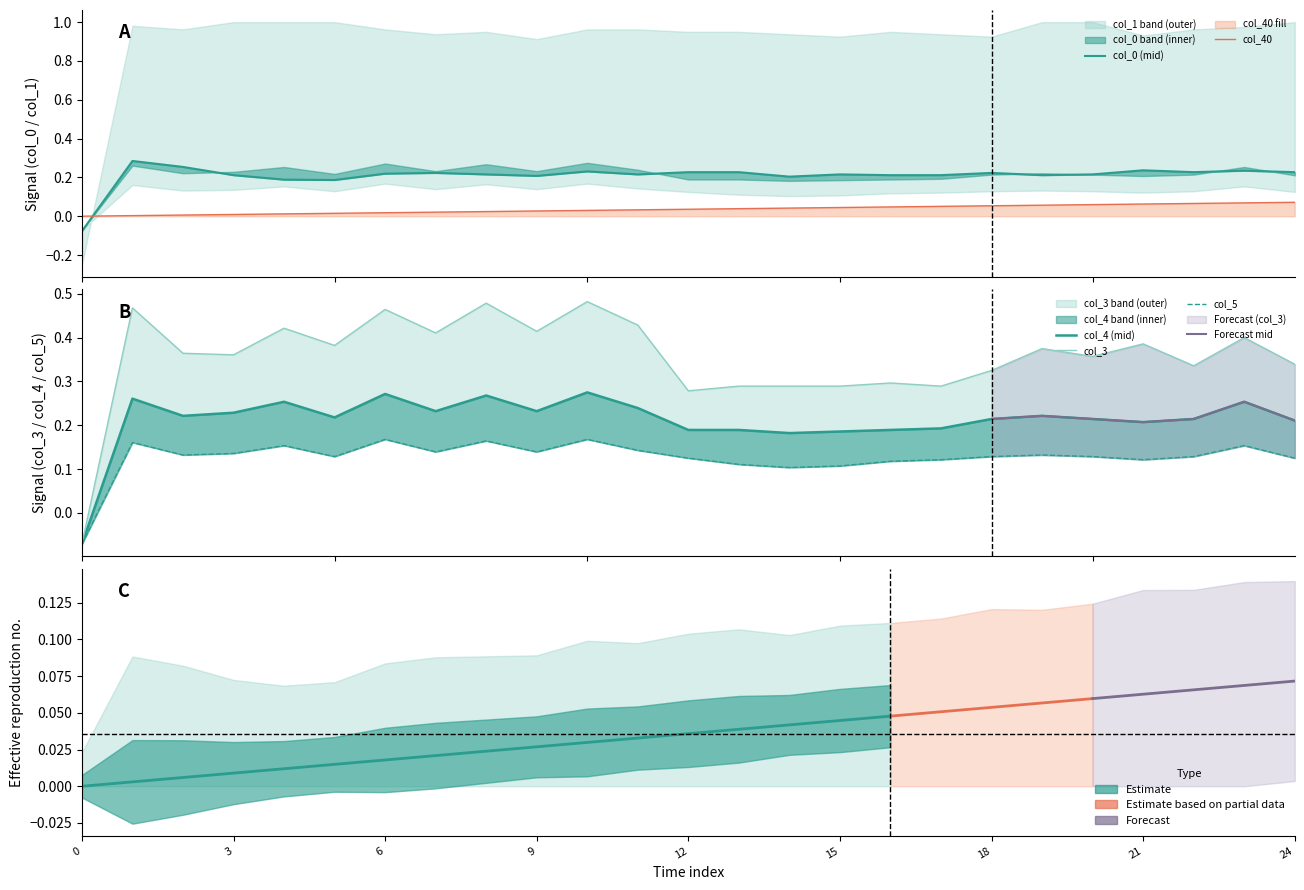

How many values in the col_0 series exceed 0?

24